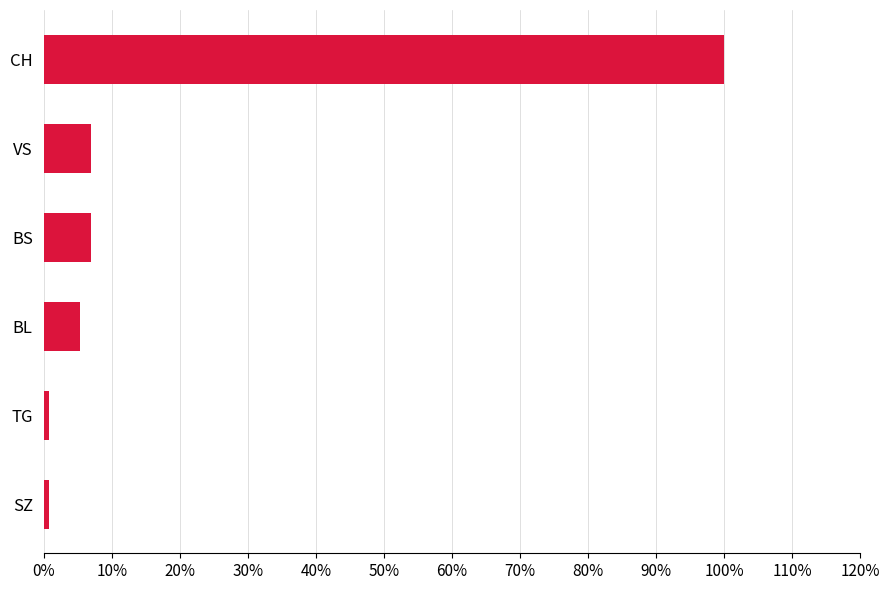

What is the average value?

0.2